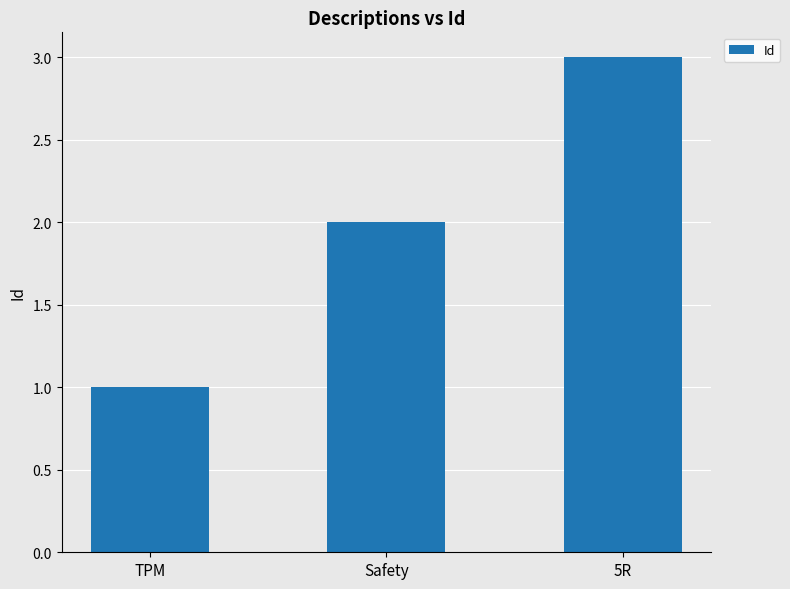

How many values are below 2?

1